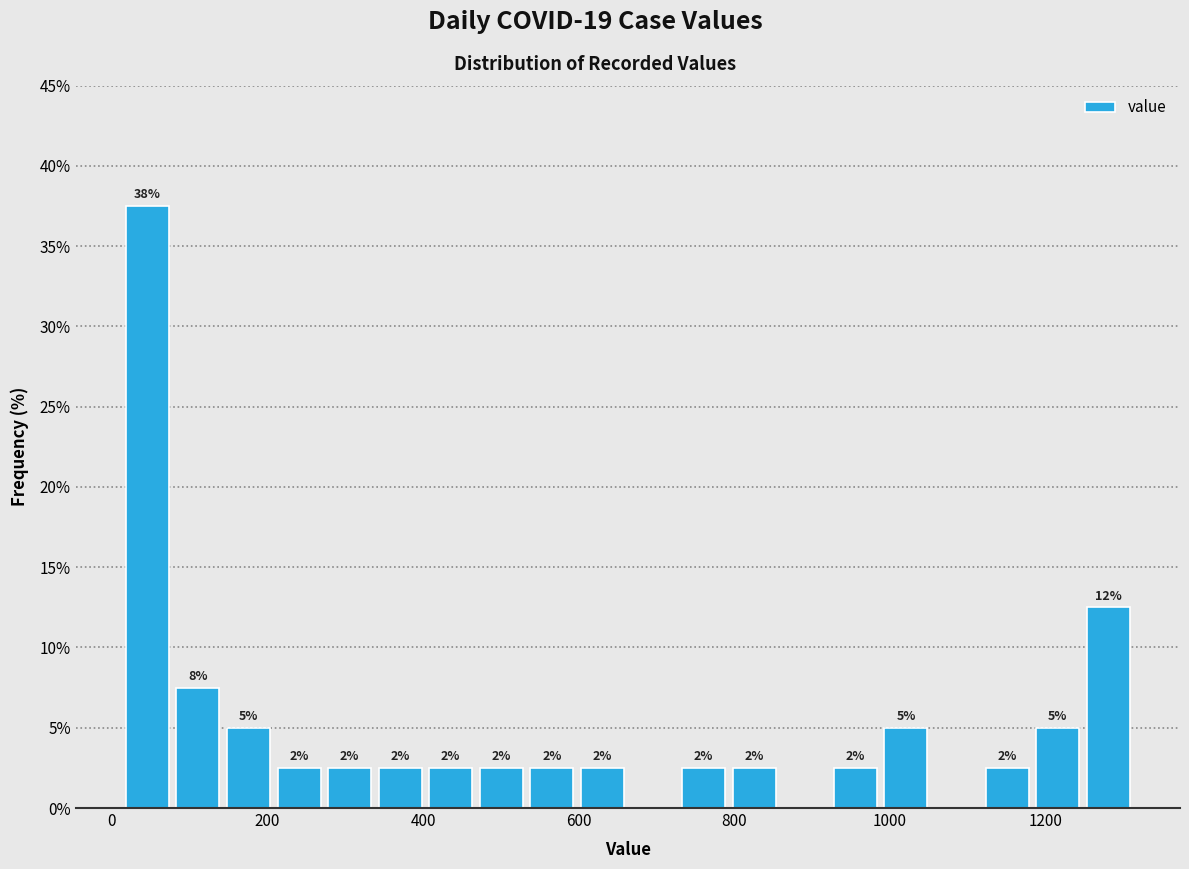

Around what value on the x-axis is the tallest bar? Give the approximate position of its centre, as read against the axis.

40